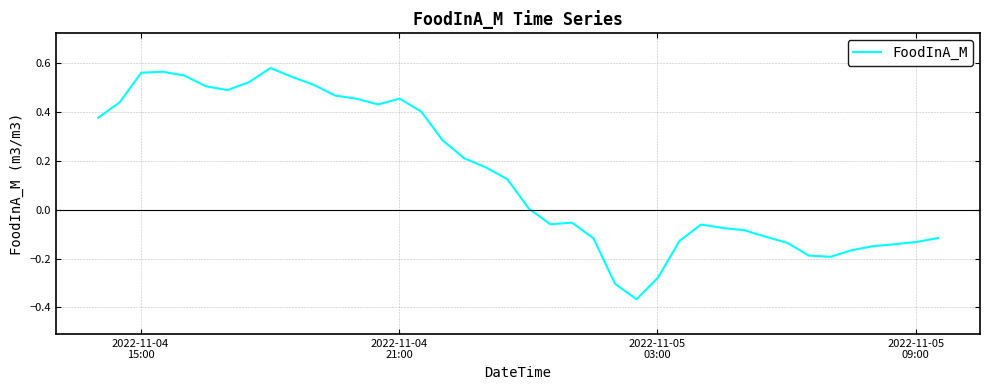

What is the difference between the maximum and minimum values?

0.9